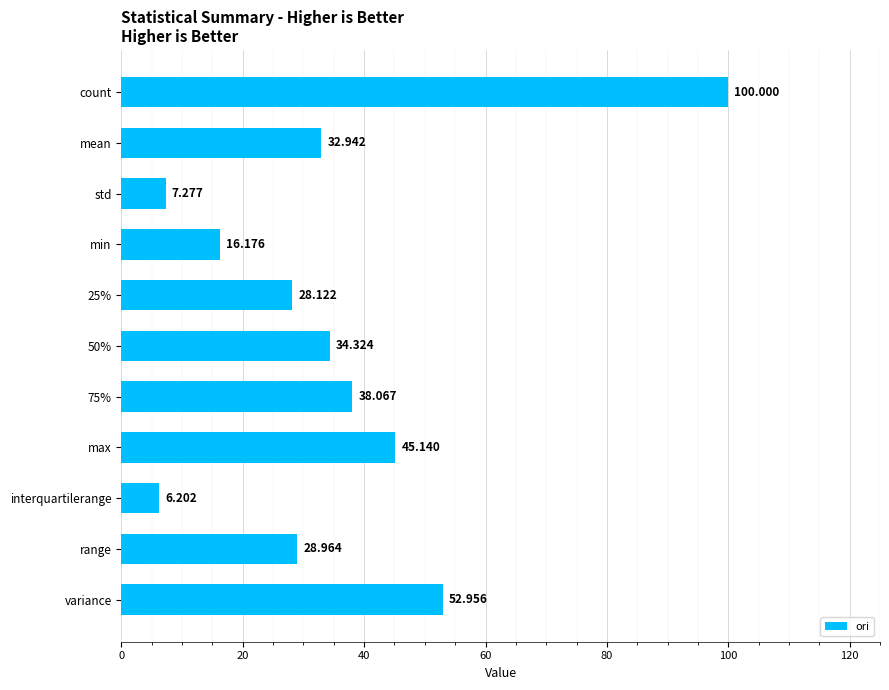

Rank the categories by value from highest to lowest.

count, variance, max, 75%, 50%, mean, range, 25%, min, std, interquartilerange